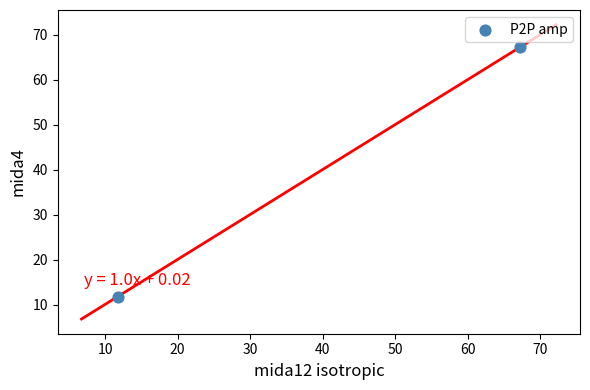

What is the average Y value?

39.5